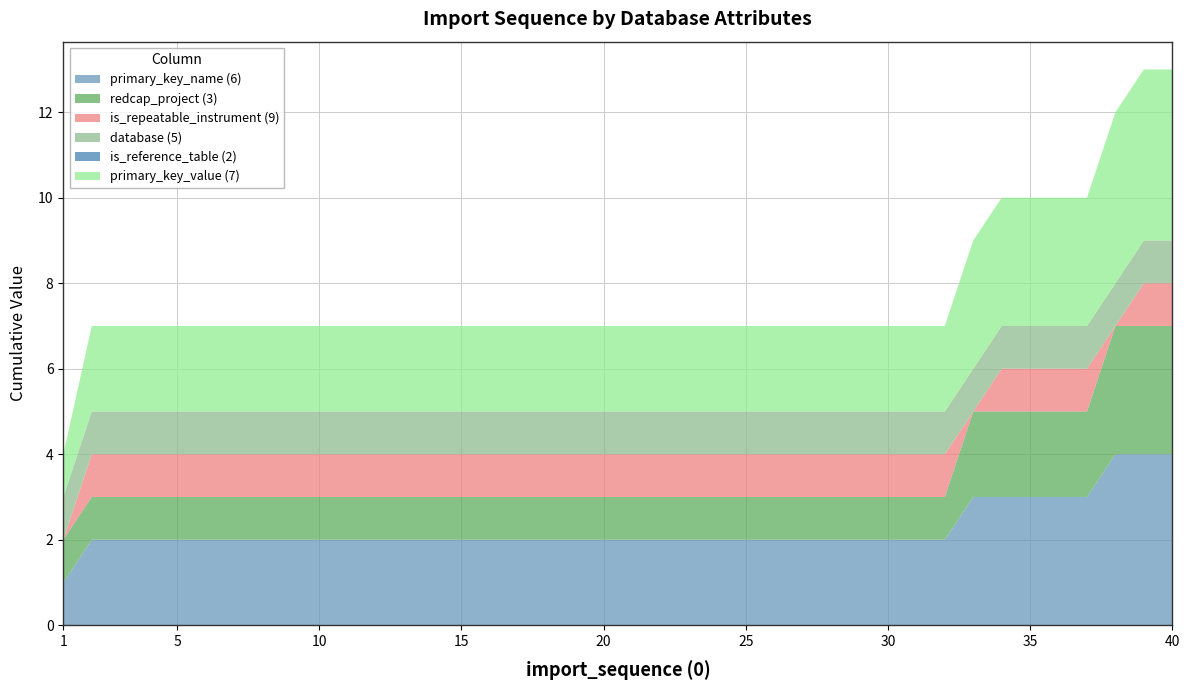

Reading right to left, list all the values displayed in this chart.

primary_key_name (6): 40=4	39=4	38=4	37=3	36=3	35=3	34=3	33=3	32=2	31=2	30=2	29=2	28=2	27=2	26=2	25=2	24=2	23=2	22=2	21=2	20=2	19=2	18=2	17=2	16=2	15=2	14=2	13=2	12=2	11=2	10=2	9=2	8=2	7=2	6=2	5=2	4=2	3=2	2=2	1=1
primary_key_value (7): 40=4	39=4	38=4	37=3	36=3	35=3	34=3	33=3	32=2	31=2	30=2	29=2	28=2	27=2	26=2	25=2	24=2	23=2	22=2	21=2	20=2	19=2	18=2	17=2	16=2	15=2	14=2	13=2	12=2	11=2	10=2	9=2	8=2	7=2	6=2	5=2	4=2	3=2	2=2	1=1
redcap_project (3): 40=3	39=3	38=3	37=2	36=2	35=2	34=2	33=2	32=1	31=1	30=1	29=1	28=1	27=1	26=1	25=1	24=1	23=1	22=1	21=1	20=1	19=1	18=1	17=1	16=1	15=1	14=1	13=1	12=1	11=1	10=1	9=1	8=1	7=1	6=1	5=1	4=1	3=1	2=1	1=1
is_repeatable_instrument (9): 40=1	39=1	38=0	37=1	36=1	35=1	34=1	33=0	32=1	31=1	30=1	29=1	28=1	27=1	26=1	25=1	24=1	23=1	22=1	21=1	20=1	19=1	18=1	17=1	16=1	15=1	14=1	13=1	12=1	11=1	10=1	9=1	8=1	7=1	6=1	5=1	4=1	3=1	2=1	1=0
database (5): 40=1	39=1	38=1	37=1	36=1	35=1	34=1	33=1	32=1	31=1	30=1	29=1	28=1	27=1	26=1	25=1	24=1	23=1	22=1	21=1	20=1	19=1	18=1	17=1	16=1	15=1	14=1	13=1	12=1	11=1	10=1	9=1	8=1	7=1	6=1	5=1	4=1	3=1	2=1	1=1
is_reference_table (2): 40=0	39=0	38=0	37=0	36=0	35=0	34=0	33=0	32=0	31=0	30=0	29=0	28=0	27=0	26=0	25=0	24=0	23=0	22=0	21=0	20=0	19=0	18=0	17=0	16=0	15=0	14=0	13=0	12=0	11=0	10=0	9=0	8=0	7=0	6=0	5=0	4=0	3=0	2=0	1=0